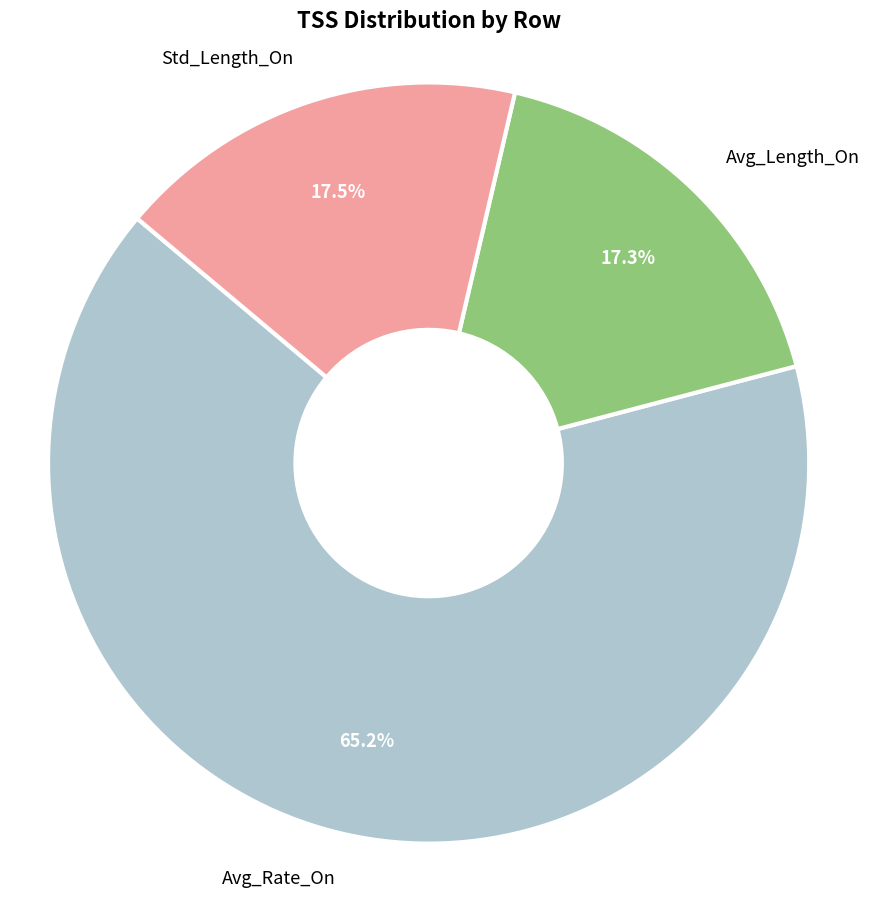

Approximately how many times larger is the value at Avg_Length_On compared to Avg_Rate_On?

0.3